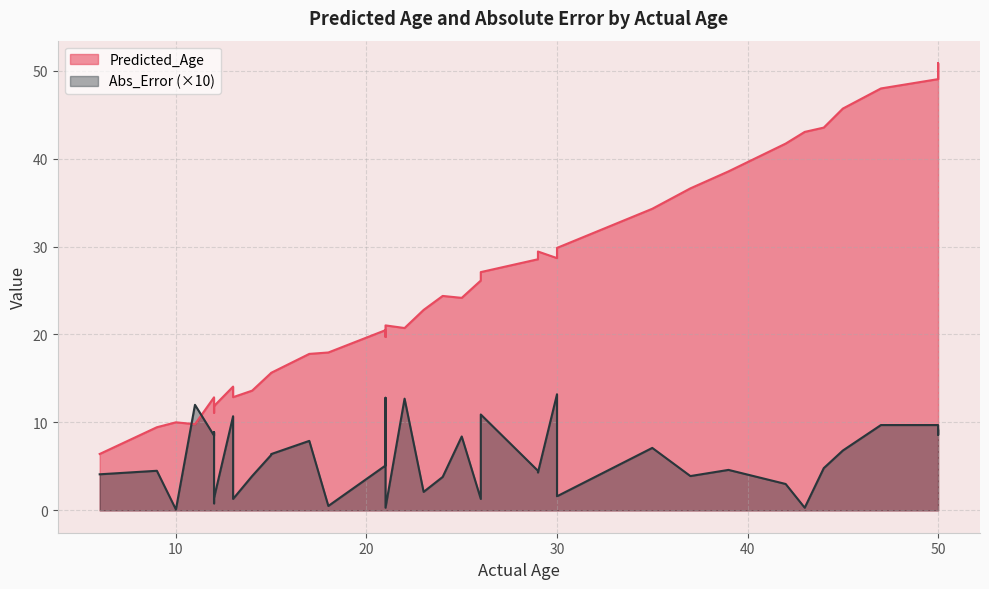

Which has a higher value, 14 or 21?

21